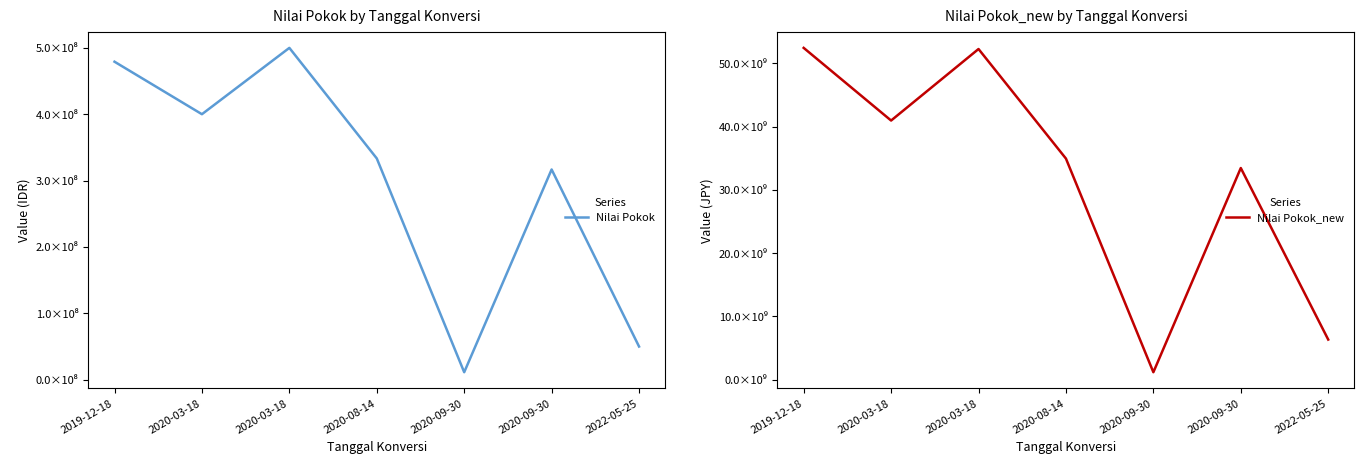

True or false: Nilai Pokok_new and Nilai Pokok cross at least once.

False